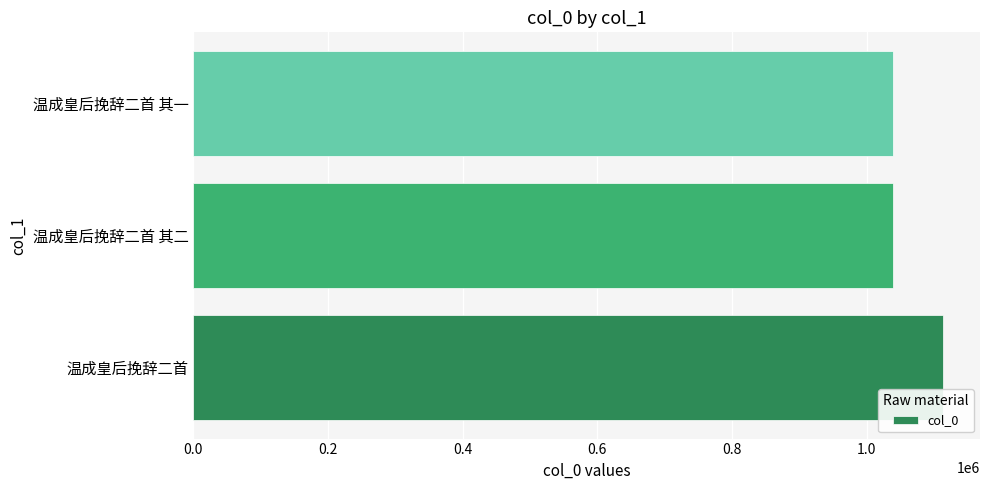

How many values are below 1038755?

1